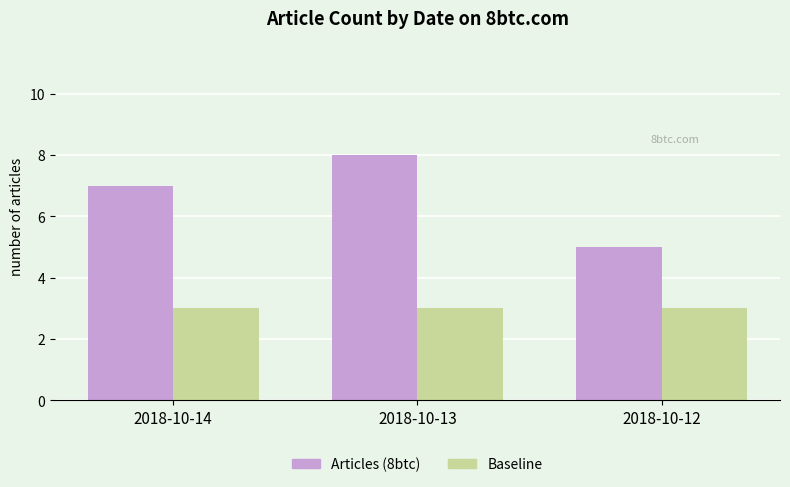

What is the value of the Articles (8btc) bar at the 1st from the left?

7